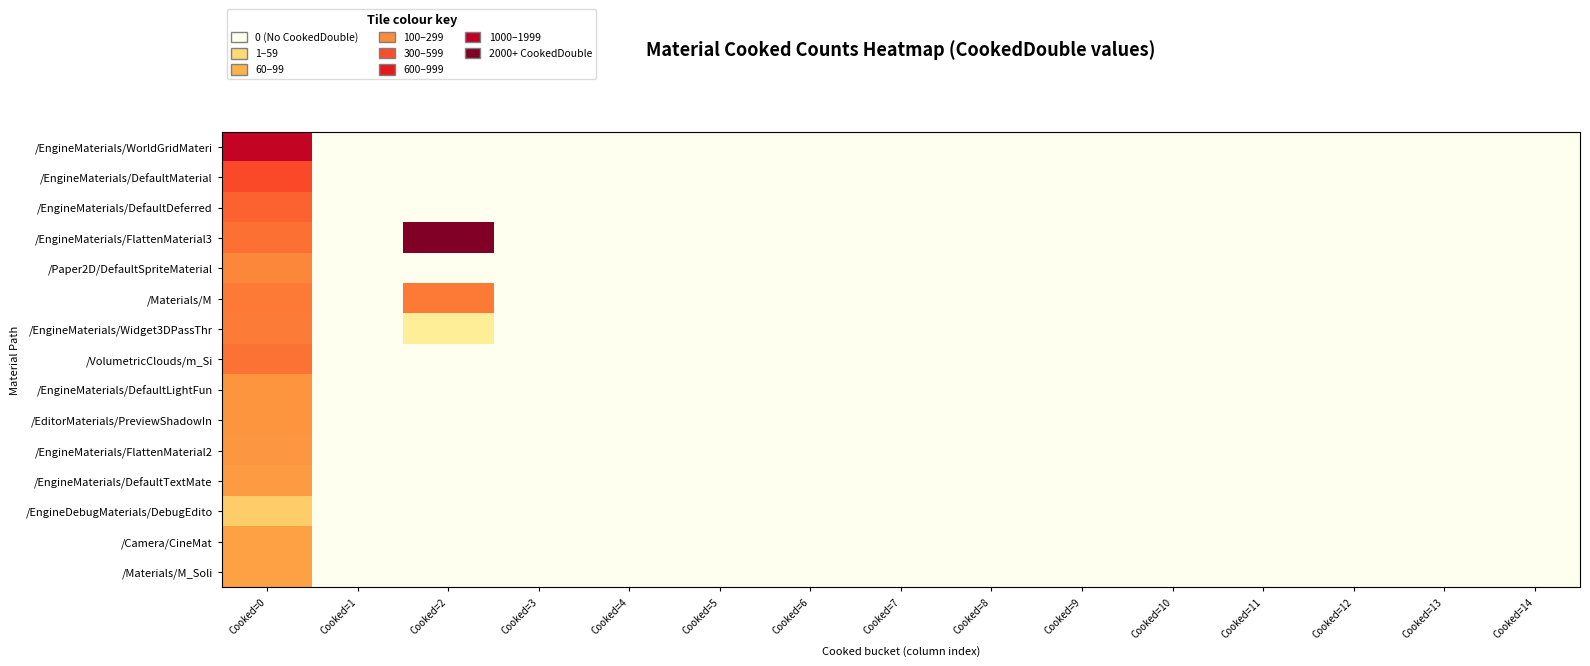

Reading right to left, list all the values displayed in this chart.

/EngineMaterials/WorldGridMateri: Cooked=14=0.0	Cooked=13=0.0	Cooked=12=0.0	Cooked=11=0.0	Cooked=10=0.0	Cooked=9=0.0	Cooked=8=0.0	Cooked=7=0.0	Cooked=6=0.0	Cooked=5=0.0	Cooked=4=0.0	Cooked=3=0.0	Cooked=2=0.0	Cooked=1=0.0	Cooked=0=6.5
/EngineMaterials/DefaultMaterial: Cooked=14=0.0	Cooked=13=0.0	Cooked=12=0.0	Cooked=11=0.0	Cooked=10=0.0	Cooked=9=0.0	Cooked=8=0.0	Cooked=7=0.0	Cooked=6=0.0	Cooked=5=0.0	Cooked=4=0.0	Cooked=3=0.0	Cooked=2=0.0	Cooked=1=0.0	Cooked=0=4.9
/EngineMaterials/DefaultDeferred: Cooked=14=0.0	Cooked=13=0.0	Cooked=12=0.0	Cooked=11=0.0	Cooked=10=0.0	Cooked=9=0.0	Cooked=8=0.0	Cooked=7=0.0	Cooked=6=0.0	Cooked=5=0.0	Cooked=4=0.0	Cooked=3=0.0	Cooked=2=0.0	Cooked=1=0.0	Cooked=0=4.5
/EngineMaterials/FlattenMaterial3: Cooked=14=0.0	Cooked=13=0.0	Cooked=12=0.0	Cooked=11=0.0	Cooked=10=0.0	Cooked=9=0.0	Cooked=8=0.0	Cooked=7=0.0	Cooked=6=0.0	Cooked=5=0.0	Cooked=4=0.0	Cooked=3=0.0	Cooked=2=7.7	Cooked=1=0.0	Cooked=0=4.3
/Paper2D/DefaultSpriteMaterial: Cooked=14=0.0	Cooked=13=0.0	Cooked=12=0.0	Cooked=11=0.0	Cooked=10=0.0	Cooked=9=0.0	Cooked=8=0.0	Cooked=7=0.0	Cooked=6=0.0	Cooked=5=0.0	Cooked=4=0.0	Cooked=3=0.0	Cooked=2=0.0	Cooked=1=0.0	Cooked=0=3.9
/Materials/M: Cooked=14=0.0	Cooked=13=0.0	Cooked=12=0.0	Cooked=11=0.0	Cooked=10=0.0	Cooked=9=0.0	Cooked=8=0.0	Cooked=7=0.0	Cooked=6=0.0	Cooked=5=0.0	Cooked=4=0.0	Cooked=3=0.0	Cooked=2=4.1	Cooked=1=0.0	Cooked=0=4.1
/EngineMaterials/Widget3DPassThr: Cooked=14=0.0	Cooked=13=0.0	Cooked=12=0.0	Cooked=11=0.0	Cooked=10=0.0	Cooked=9=0.0	Cooked=8=0.0	Cooked=7=0.0	Cooked=6=0.0	Cooked=5=0.0	Cooked=4=0.0	Cooked=3=0.0	Cooked=2=1.4	Cooked=1=0.0	Cooked=0=4.1
/VolumetricClouds/m_Si: Cooked=14=0.0	Cooked=13=0.0	Cooked=12=0.0	Cooked=11=0.0	Cooked=10=0.0	Cooked=9=0.0	Cooked=8=0.0	Cooked=7=0.0	Cooked=6=0.0	Cooked=5=0.0	Cooked=4=0.0	Cooked=3=0.0	Cooked=2=0.0	Cooked=1=0.0	Cooked=0=4.2
/EngineMaterials/DefaultLightFun: Cooked=14=0.0	Cooked=13=0.0	Cooked=12=0.0	Cooked=11=0.0	Cooked=10=0.0	Cooked=9=0.0	Cooked=8=0.0	Cooked=7=0.0	Cooked=6=0.0	Cooked=5=0.0	Cooked=4=0.0	Cooked=3=0.0	Cooked=2=0.0	Cooked=1=0.0	Cooked=0=3.6
/EditorMaterials/PreviewShadowIn: Cooked=14=0.0	Cooked=13=0.0	Cooked=12=0.0	Cooked=11=0.0	Cooked=10=0.0	Cooked=9=0.0	Cooked=8=0.0	Cooked=7=0.0	Cooked=6=0.0	Cooked=5=0.0	Cooked=4=0.0	Cooked=3=0.0	Cooked=2=0.0	Cooked=1=0.0	Cooked=0=3.6
/EngineMaterials/FlattenMaterial2: Cooked=14=0.0	Cooked=13=0.0	Cooked=12=0.0	Cooked=11=0.0	Cooked=10=0.0	Cooked=9=0.0	Cooked=8=0.0	Cooked=7=0.0	Cooked=6=0.0	Cooked=5=0.0	Cooked=4=0.0	Cooked=3=0.0	Cooked=2=0.0	Cooked=1=0.0	Cooked=0=3.6
/EngineMaterials/DefaultTextMate: Cooked=14=0.0	Cooked=13=0.0	Cooked=12=0.0	Cooked=11=0.0	Cooked=10=0.0	Cooked=9=0.0	Cooked=8=0.0	Cooked=7=0.0	Cooked=6=0.0	Cooked=5=0.0	Cooked=4=0.0	Cooked=3=0.0	Cooked=2=0.0	Cooked=1=0.0	Cooked=0=3.5
/EngineDebugMaterials/DebugEdito: Cooked=14=0.0	Cooked=13=0.0	Cooked=12=0.0	Cooked=11=0.0	Cooked=10=0.0	Cooked=9=0.0	Cooked=8=0.0	Cooked=7=0.0	Cooked=6=0.0	Cooked=5=0.0	Cooked=4=0.0	Cooked=3=0.0	Cooked=2=0.0	Cooked=1=0.0	Cooked=0=2.2
/Camera/CineMat: Cooked=14=0.0	Cooked=13=0.0	Cooked=12=0.0	Cooked=11=0.0	Cooked=10=0.0	Cooked=9=0.0	Cooked=8=0.0	Cooked=7=0.0	Cooked=6=0.0	Cooked=5=0.0	Cooked=4=0.0	Cooked=3=0.0	Cooked=2=0.0	Cooked=1=0.0	Cooked=0=3.3
/Materials/M_Soli: Cooked=14=0.0	Cooked=13=0.0	Cooked=12=0.0	Cooked=11=0.0	Cooked=10=0.0	Cooked=9=0.0	Cooked=8=0.0	Cooked=7=0.0	Cooked=6=0.0	Cooked=5=0.0	Cooked=4=0.0	Cooked=3=0.0	Cooked=2=0.0	Cooked=1=0.0	Cooked=0=3.3